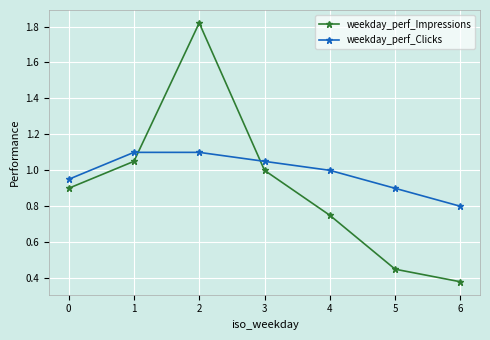

At which category does the chart reach its minimum across all series?

6